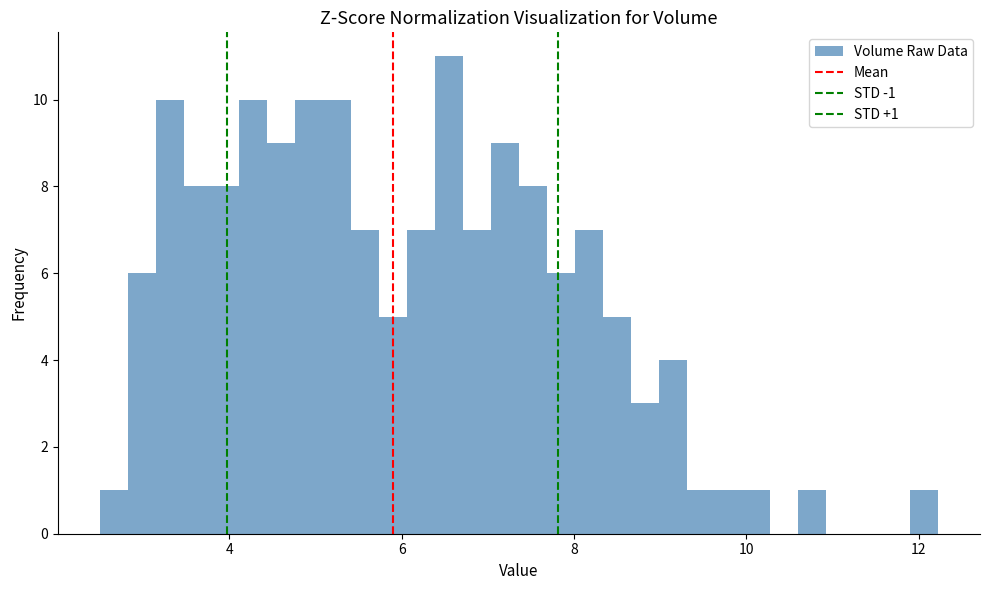

Around what value on the x-axis is the tallest bar? Give the approximate position of its centre, as read against the axis.

6.6